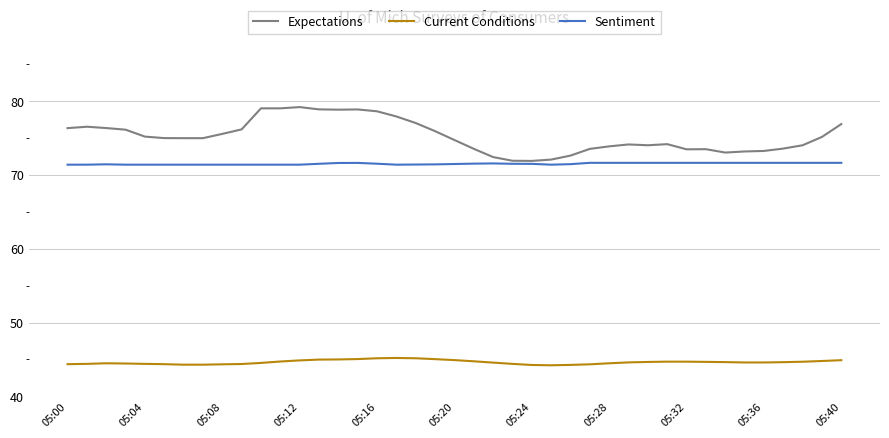

What is the maximum value shown in the chart?

79.2